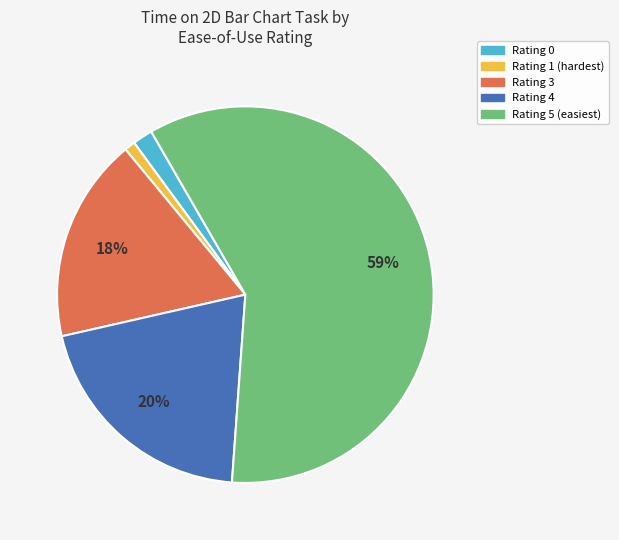

Is there any slice that represents more than half of the pie?

Yes